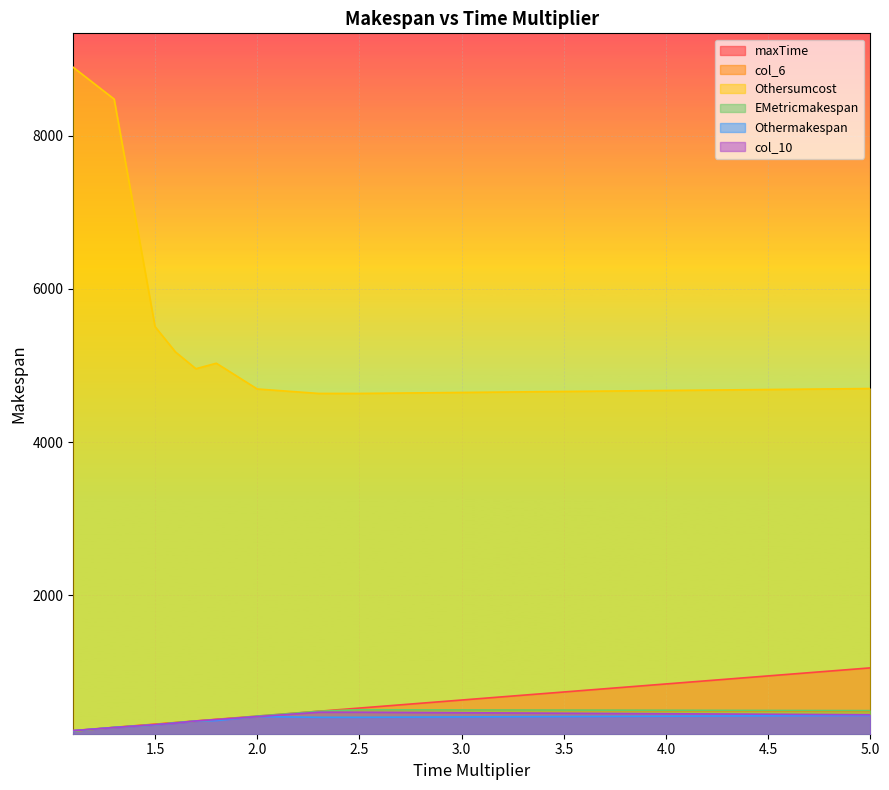

Which series changed the most between 1.8 and 2.5?

Othersumcost